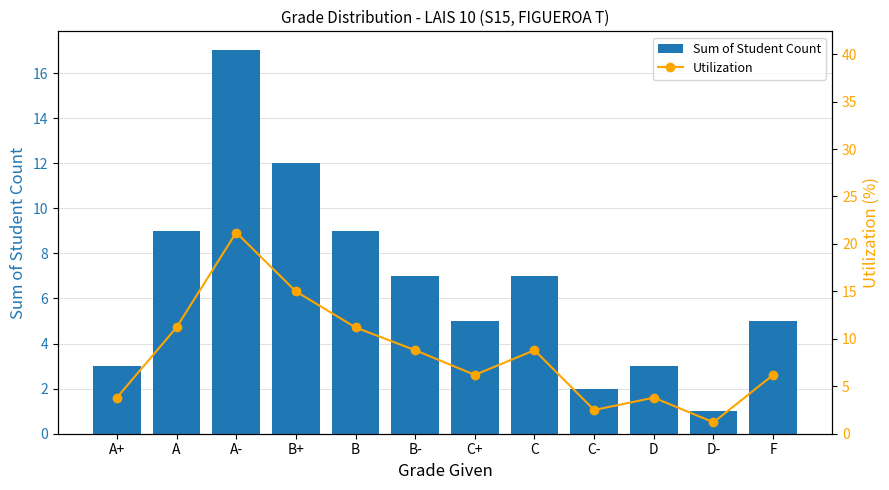

At which label is Utilization closest to 11?

A